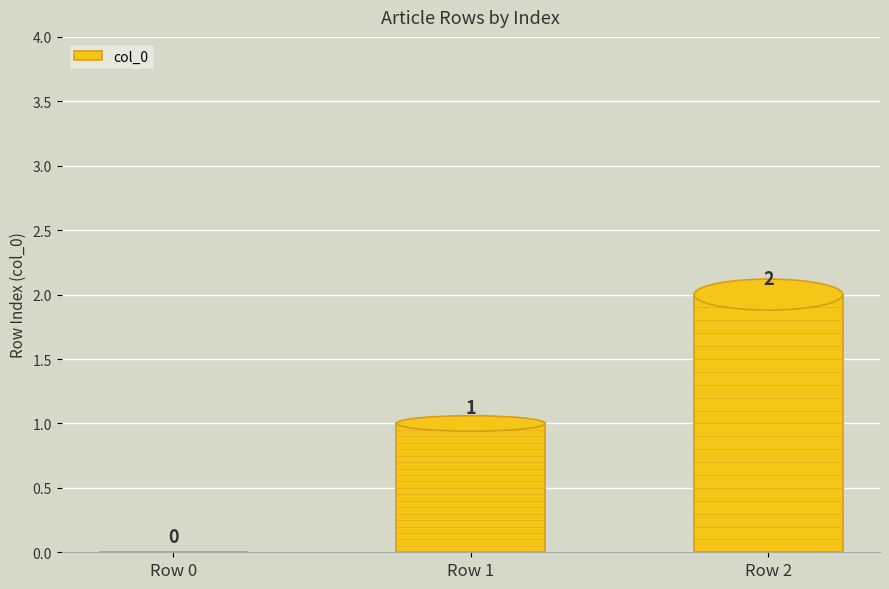

At which label is the value closest to 1?

Row 1